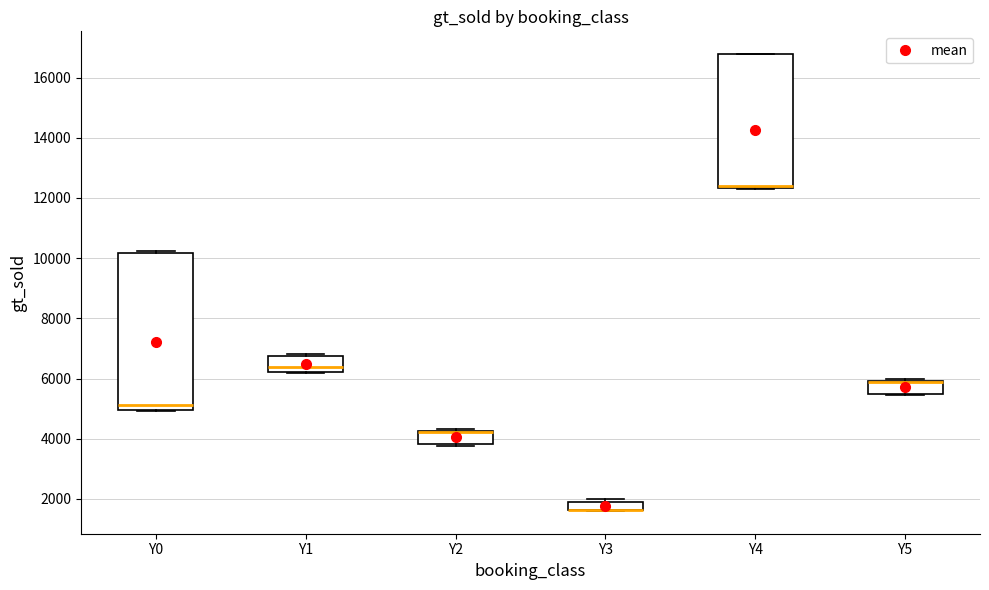

Which box is the tallest, from its lower edge to its upper edge?

Y0